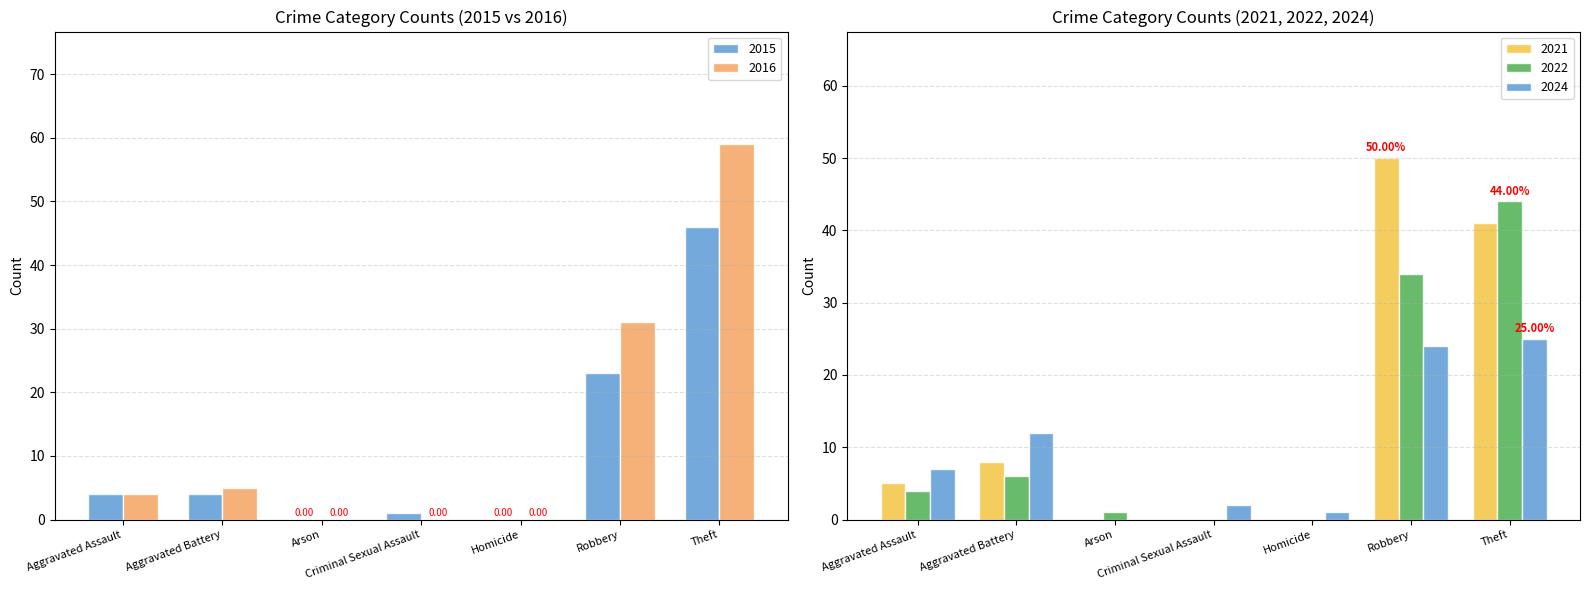

Does the chart contain stacked bars?

No